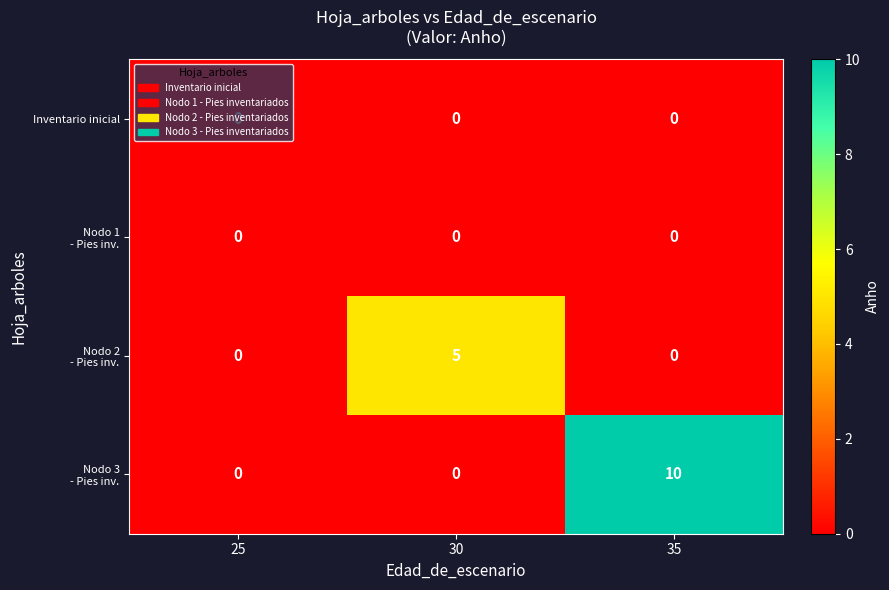

What is the difference between the highest and lowest values at 30?

5